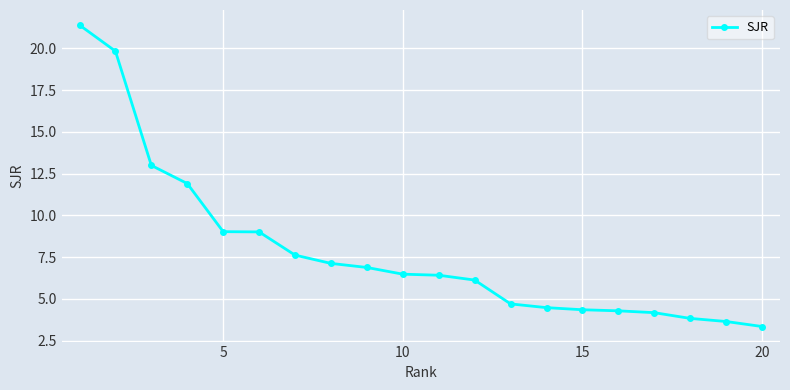

What is the sum of all values?

157.5